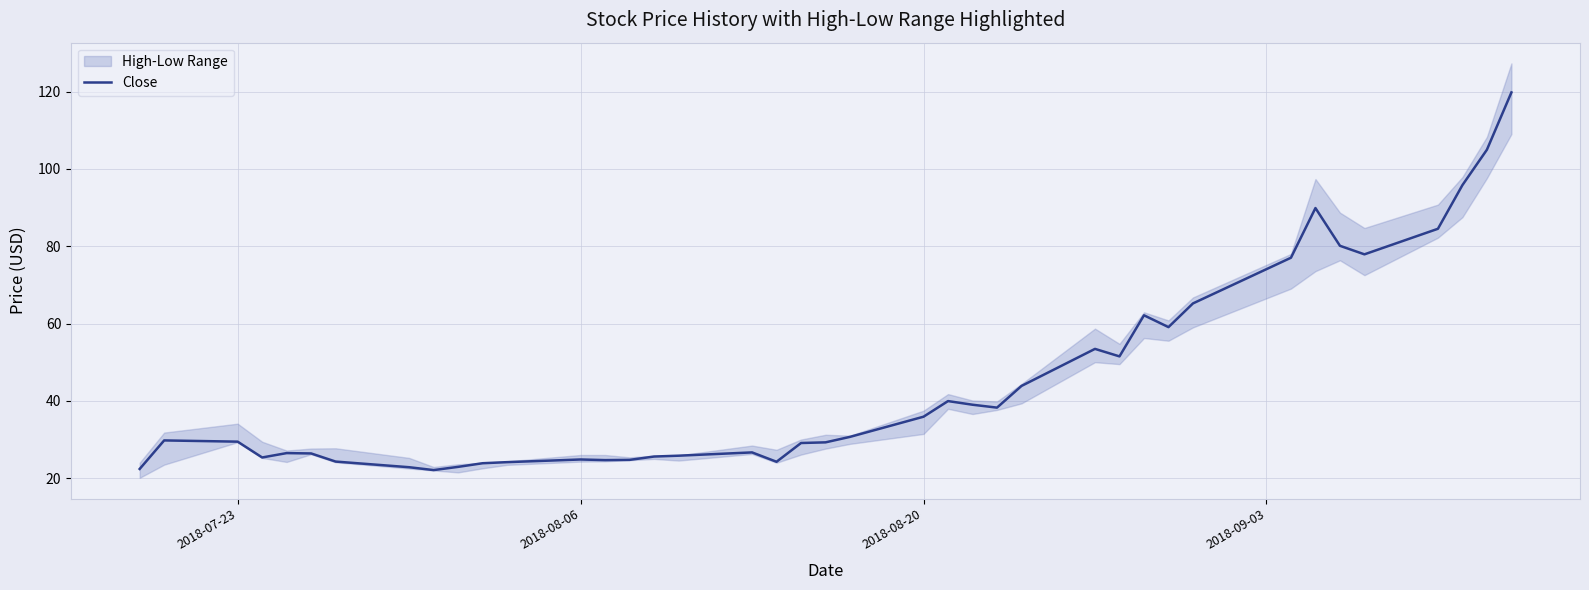

Reading left to right, extract all data points from this chart.

22.4	29.8	29.5	25.4	26.5	26.4	24.3	22.8	22.1	22.9	23.9	24.1	24.8	24.7	24.7	25.6	25.8	26.7	24.2	29.1	29.3	30.7	35.9	39.9	39.0	38.2	43.9	53.4	51.5	62.1	59.1	65.2	77.0	89.9	80.1	77.9	84.5	95.8	104.9	119.8